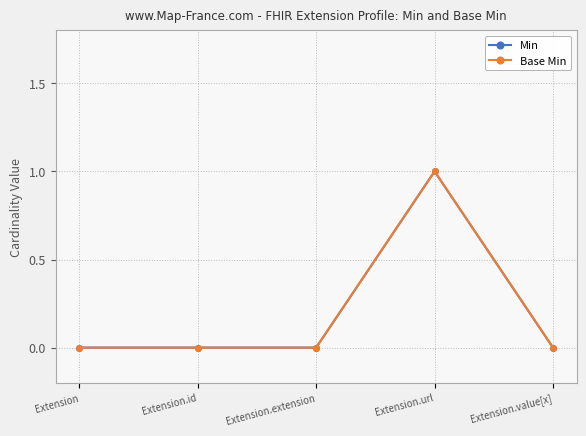

At which category does Base Min reach its first local peak?

Extension.url